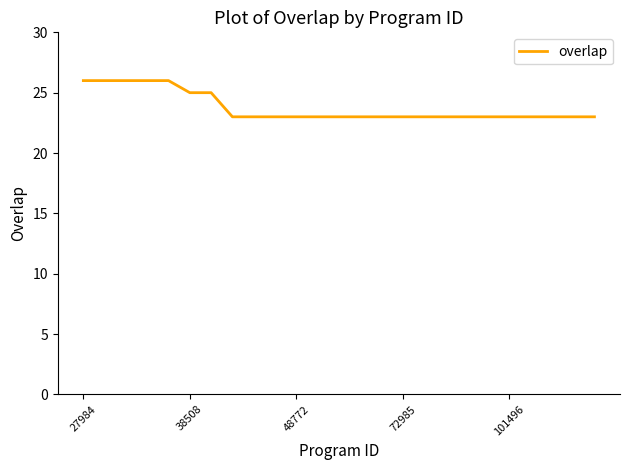

Reading right to left, extract all data points from this chart.

23	23	23	23	23	23	23	23	23	23	23	23	23	23	23	23	23	23	25	25	26	26	26	26	26